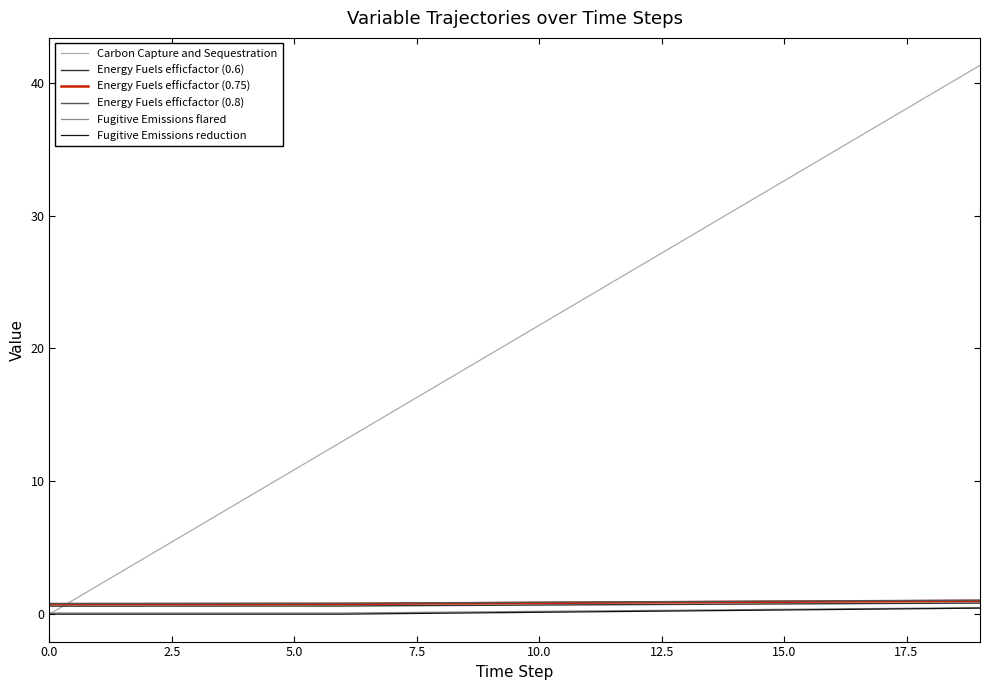

Which series has the largest range (max minus min)?

Carbon Capture and Sequestration